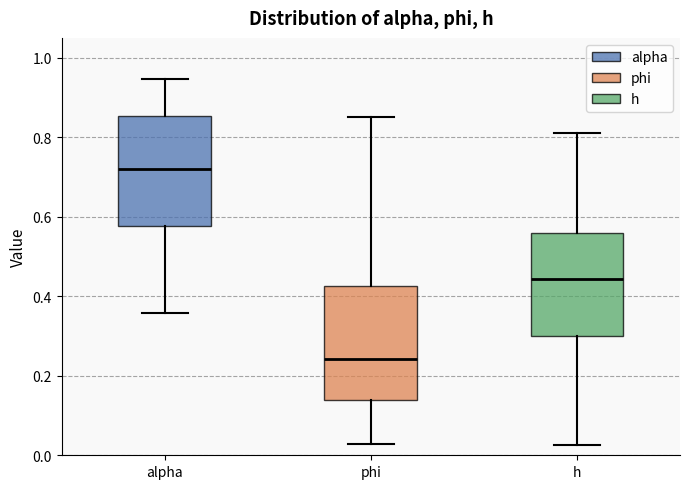

Which box's median line is the highest?

alpha